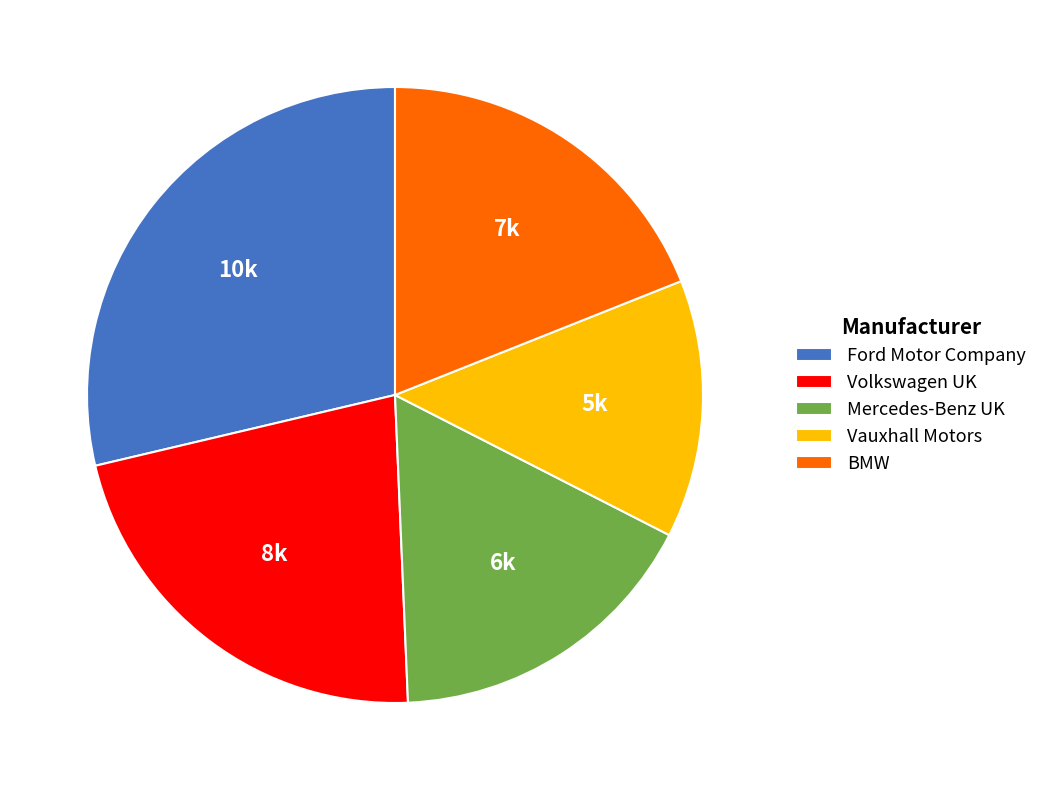

True or false: Volkswagen UK accounts for 27% of the total.

False